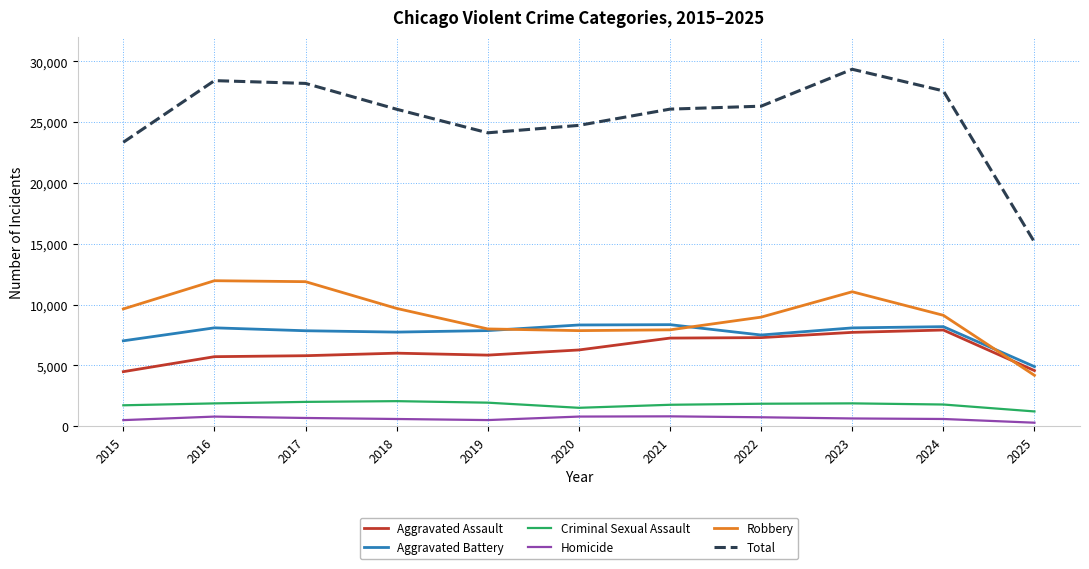

At which category is the sum across all series the highest?

2023